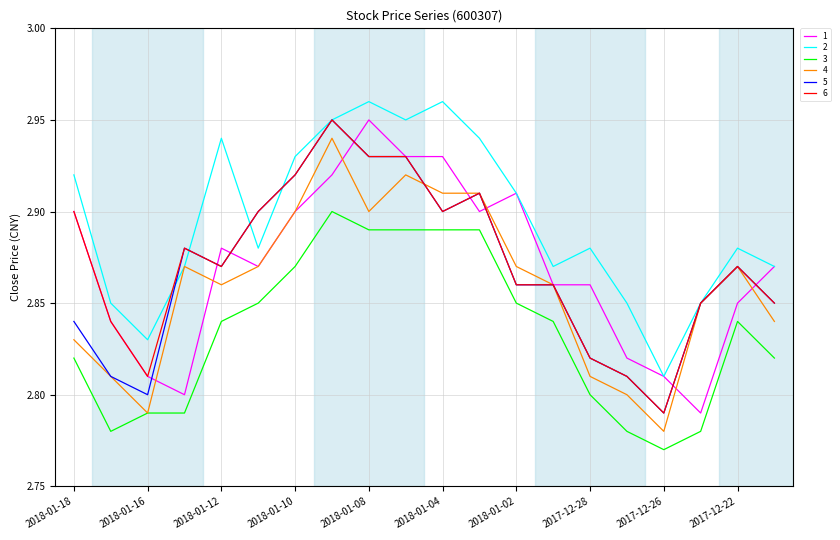

Count the 4 values in the range 2 to 3.

20